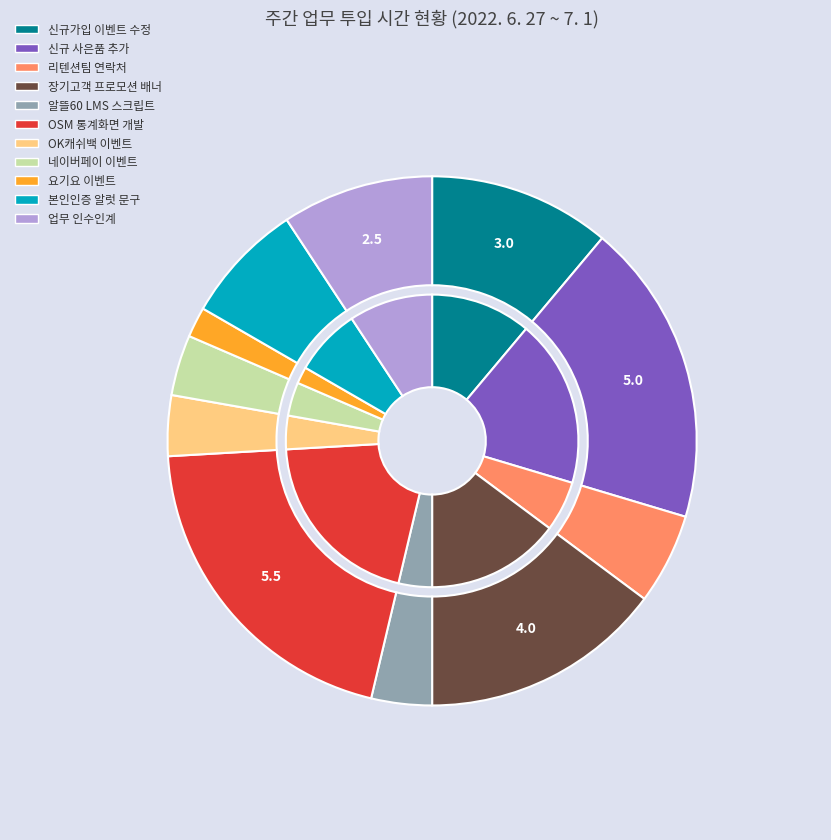

Rank the categories by value from lowest to highest.

요기요 이벤트 신규 제작, 알뜰60 LMS 페이지 내 통계 스크립트 삽입, OK캐쉬백 이벤트 신규 제작 건, 네이버페이 이벤트 수정, 리텐션팀 연락처 남기기 완료 페이지 생성 건, 본인인증 알럿 문구 정리, 김소영 전임 업무 인수인계, 신규가입 이벤트 수정 (7,8월 이벤트), 장기고객 프로모션 배너 수정 건, 신규 사은품 추가, OSM 통계화면 개발 요청 건